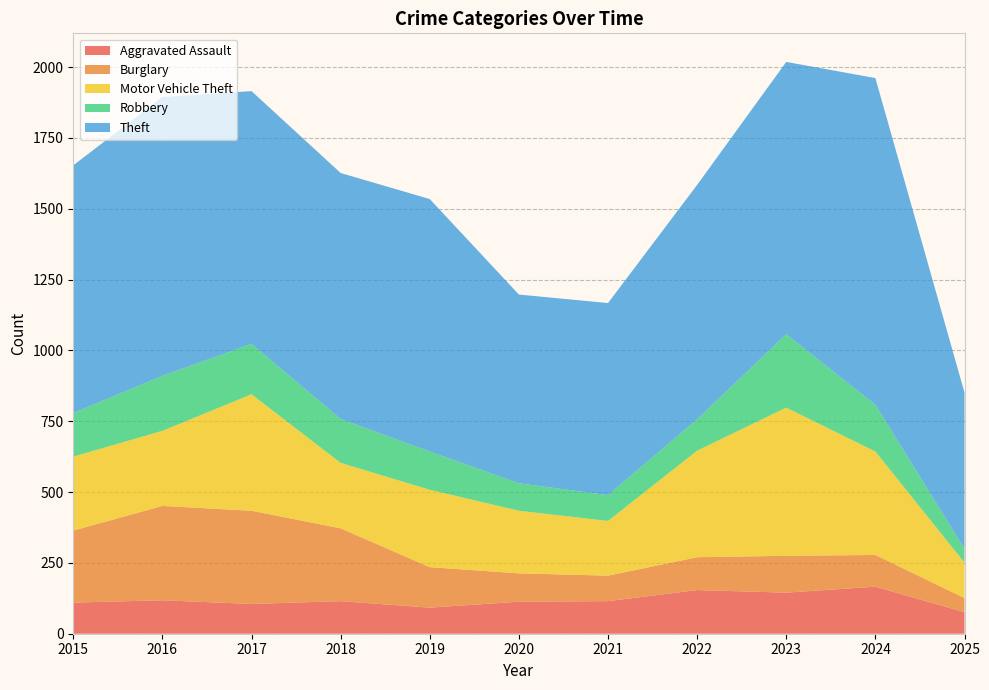

Reading left to right, transcribe all the data shown in this chart.

Aggravated Assault: 2015=110	2016=118	2017=105	2018=115	2019=92	2020=113	2021=115	2022=154	2023=145	2024=166	2025=76
Burglary: 2015=254	2016=333	2017=329	2018=257	2019=143	2020=100	2021=90	2022=116	2023=130	2024=112	2025=50
Motor Vehicle Theft: 2015=261	2016=265	2017=411	2018=231	2019=273	2020=221	2021=193	2022=376	2023=523	2024=365	2025=125
Robbery: 2015=154	2016=194	2017=178	2018=155	2019=135	2020=97	2021=91	2022=111	2023=259	2024=165	2025=49
Theft: 2015=874	2016=984	2017=892	2018=868	2019=891	2020=666	2021=678	2022=827	2023=961	2024=1153	2025=551